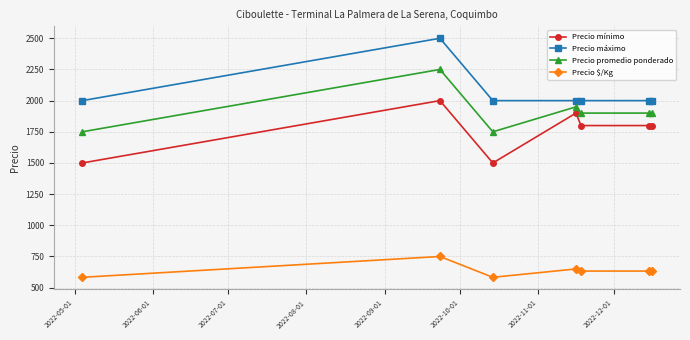

True or false: Precio mínimo and Precio máximo cross at least once.

False